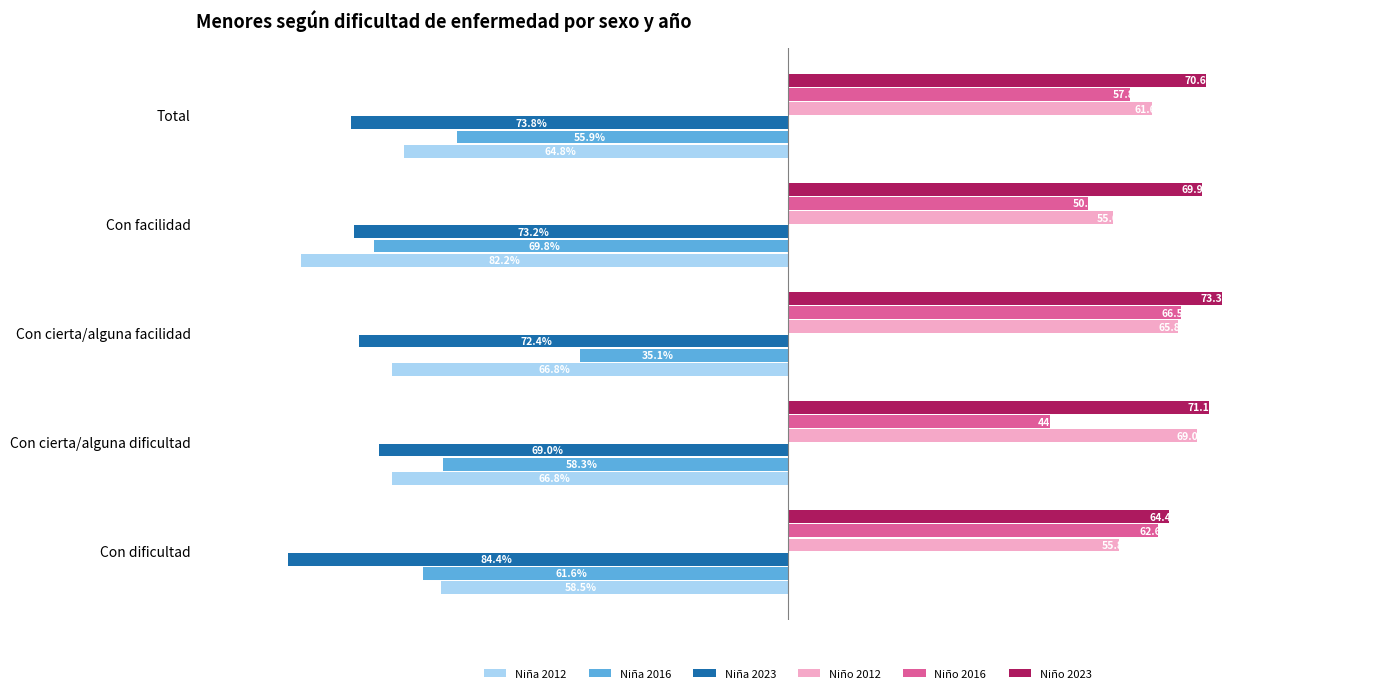

At which label does Niño 2023 reach its peak?

Con cierta/alguna facilidad